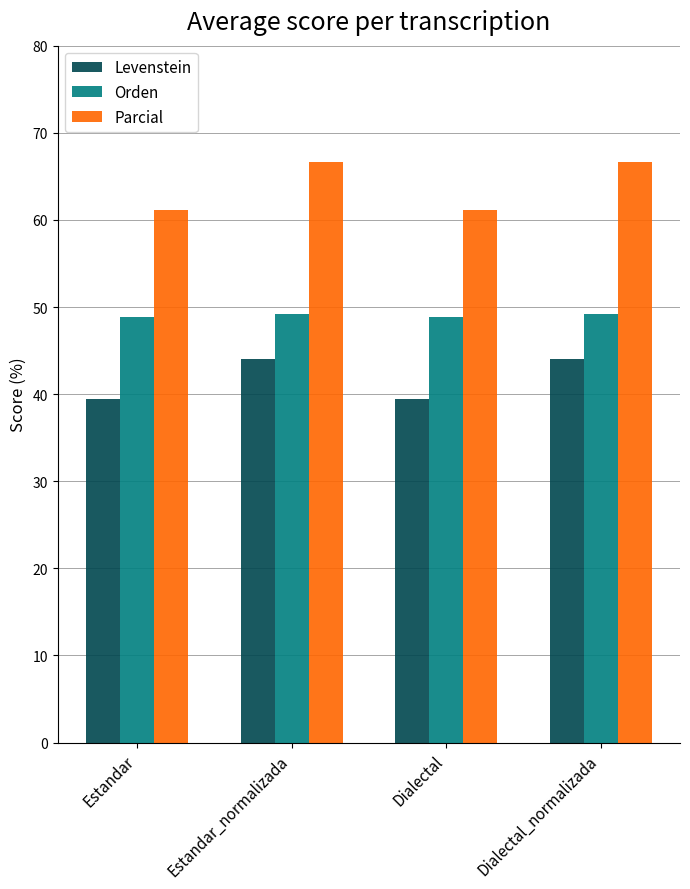

How many categories are shown in the chart?

4